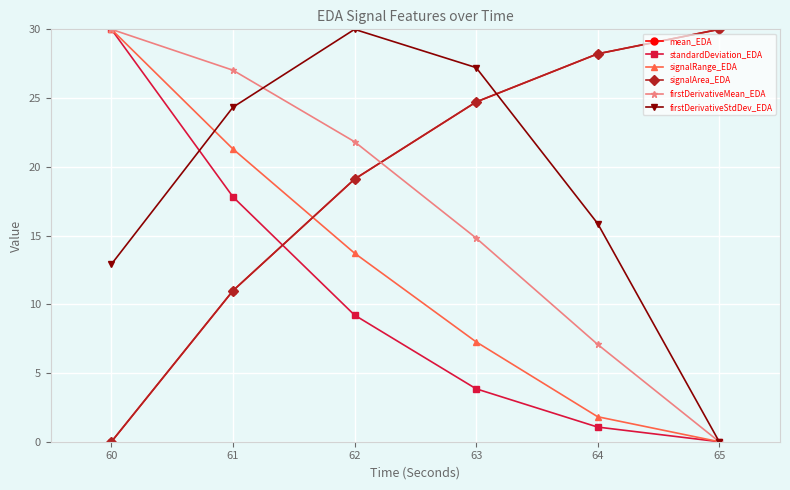

What is the spread (max minus min) of values at 61?

16.0